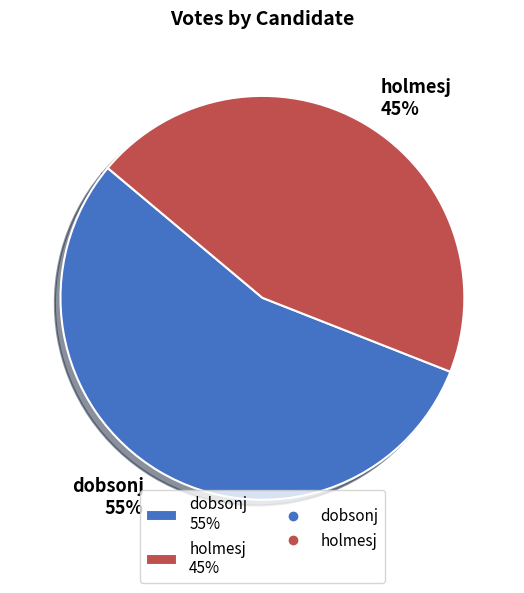

To the nearest percent, what percentage of the pie is dobsonj?

55%